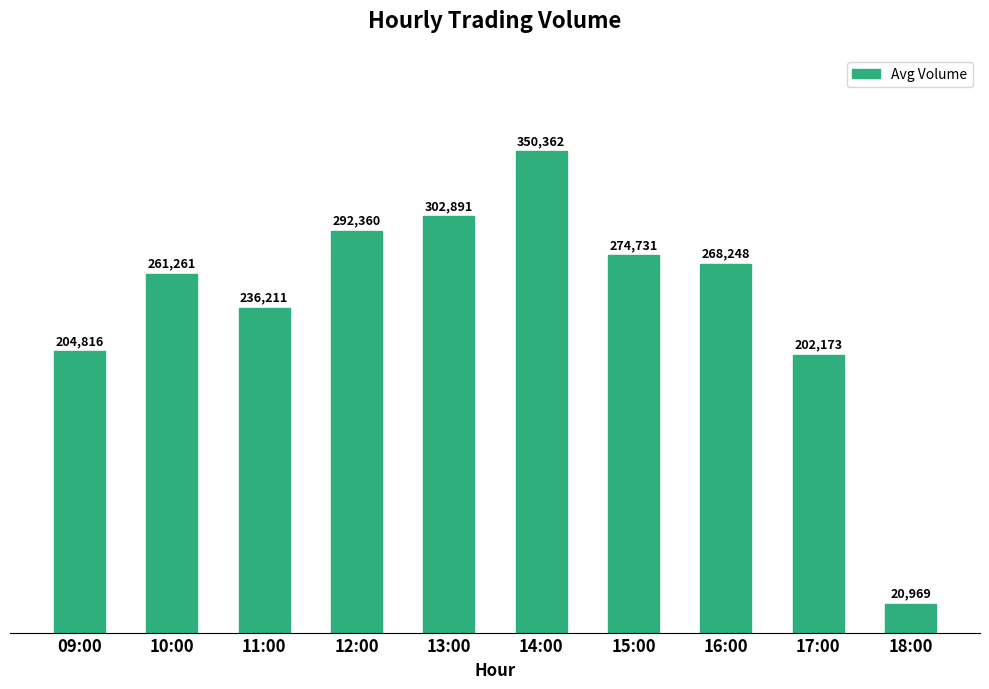

How many series are shown in this chart?

1